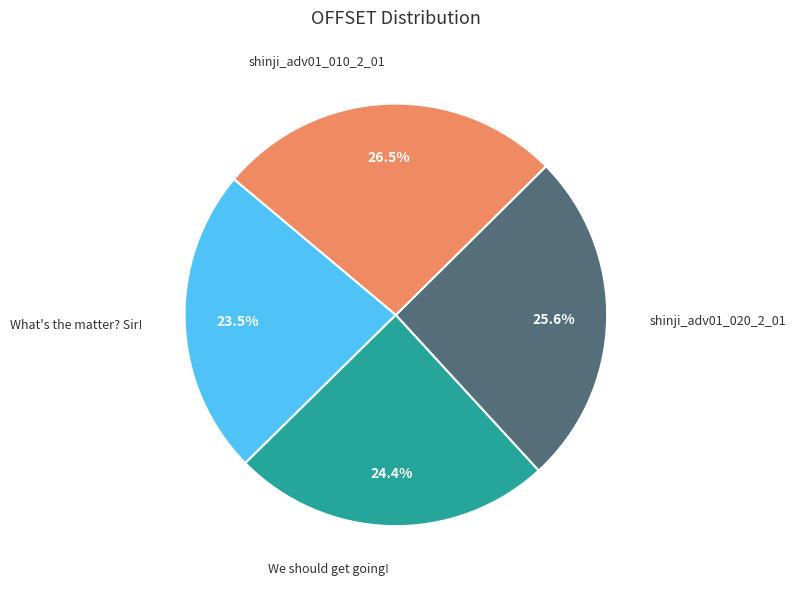

Is there any slice that represents more than half of the pie?

No